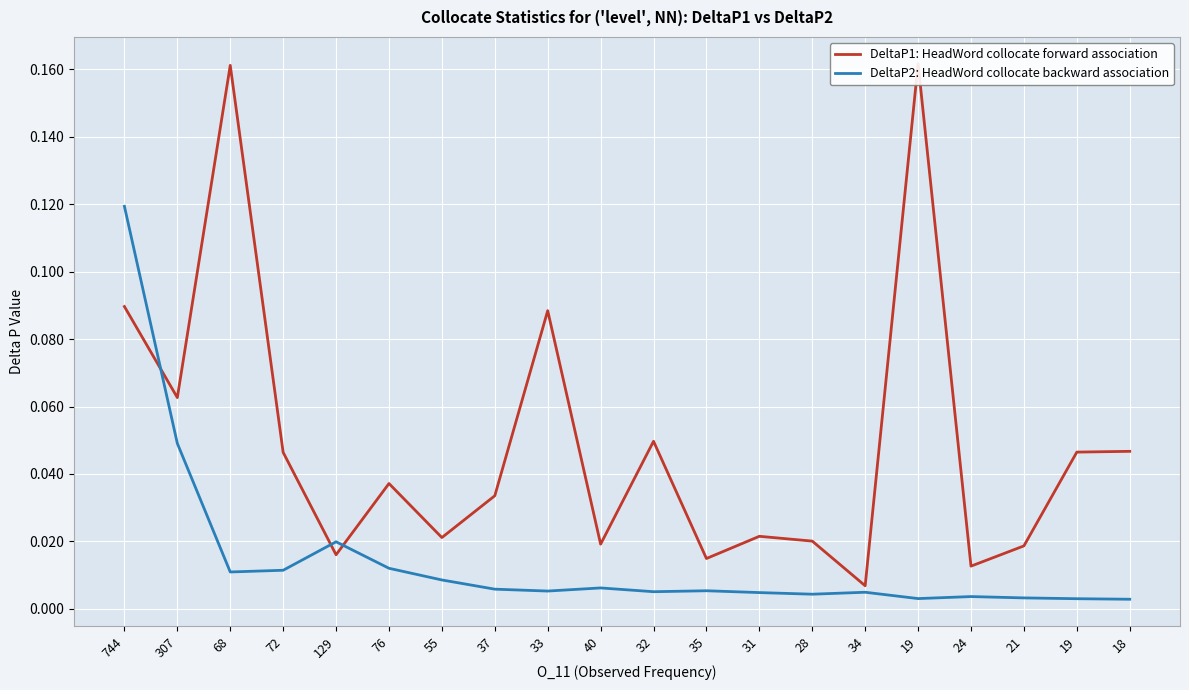

The value of DeltaP1 at 76 is 0.0. True or false?

False